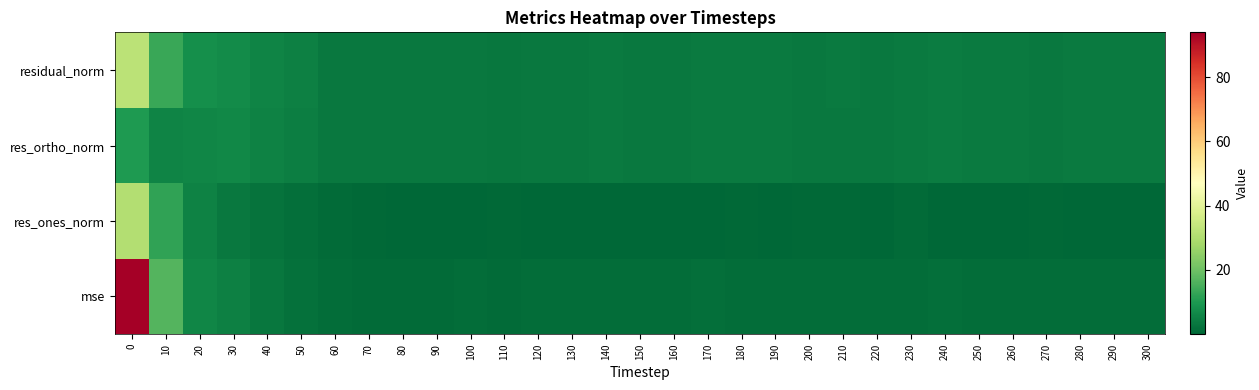

Which series changed the most between 30 and 90?

residual_norm